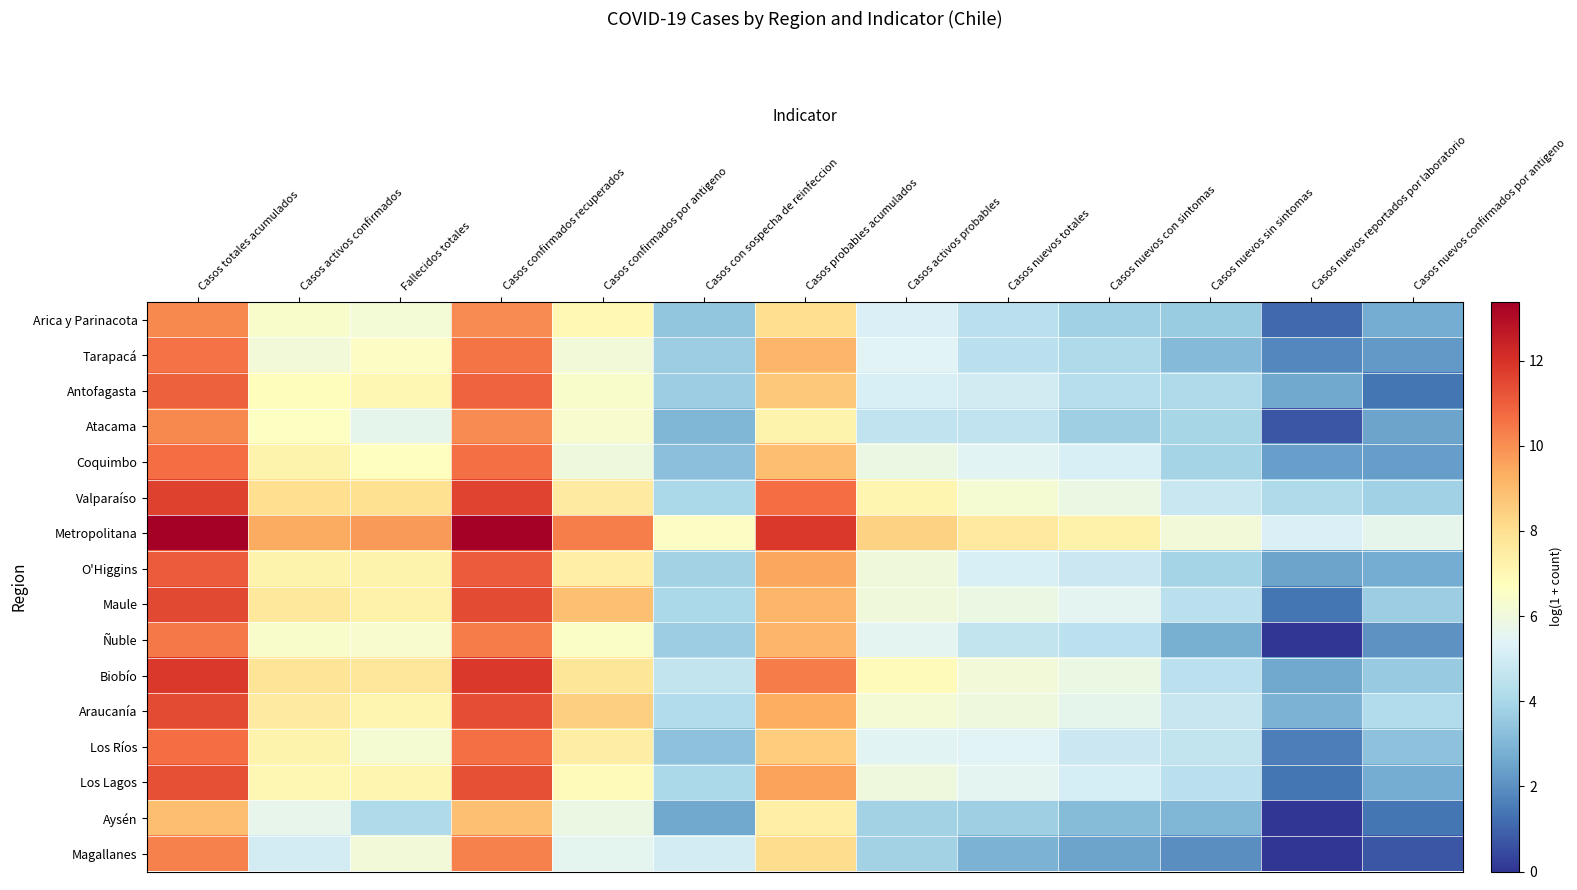

Reading left to right, what are all the values shown in this chart?

Arica y Parinacota: Casos totales acumulados=10.1	Casos activos confirmados=6.4	Fallecidos totales=6.2	Casos confirmados recuperados=10.1	Casos confirmados por antigeno=7.0	Casos con sospecha de reinfeccion=3.4	Casos probables acumulados=8.0	Casos activos probables=5.3	Casos nuevos totales=4.4	Casos nuevos con sintomas=3.8	Casos nuevos sin sintomas=3.6	Casos nuevos reportados por laboratorio=1.1	Casos nuevos confirmados por antigeno=2.7
Tarapacá: Casos totales acumulados=10.6	Casos activos confirmados=6.1	Fallecidos totales=6.6	Casos confirmados recuperados=10.5	Casos confirmados por antigeno=6.1	Casos con sospecha de reinfeccion=3.7	Casos probables acumulados=9.1	Casos activos probables=5.4	Casos nuevos totales=4.4	Casos nuevos con sintomas=4.1	Casos nuevos sin sintomas=3.1	Casos nuevos reportados por laboratorio=1.8	Casos nuevos confirmados por antigeno=2.2
Antofagasta: Casos totales acumulados=11.0	Casos activos confirmados=6.8	Fallecidos totales=7.0	Casos confirmados recuperados=10.9	Casos confirmados por antigeno=6.4	Casos con sospecha de reinfeccion=3.7	Casos probables acumulados=8.7	Casos activos probables=5.2	Casos nuevos totales=5.0	Casos nuevos con sintomas=4.3	Casos nuevos sin sintomas=4.1	Casos nuevos reportados por laboratorio=2.6	Casos nuevos confirmados por antigeno=1.4
Atacama: Casos totales acumulados=10.1	Casos activos confirmados=6.6	Fallecidos totales=5.6	Casos confirmados recuperados=10.1	Casos confirmados por antigeno=6.3	Casos con sospecha de reinfeccion=3.0	Casos probables acumulados=7.2	Casos activos probables=4.6	Casos nuevos totales=4.6	Casos nuevos con sintomas=3.8	Casos nuevos sin sintomas=4.0	Casos nuevos reportados por laboratorio=0.7	Casos nuevos confirmados por antigeno=2.5
Coquimbo: Casos totales acumulados=10.7	Casos activos confirmados=7.2	Fallecidos totales=6.7	Casos confirmados recuperados=10.6	Casos confirmados por antigeno=6.0	Casos con sospecha de reinfeccion=3.3	Casos probables acumulados=8.9	Casos activos probables=5.8	Casos nuevos totales=5.5	Casos nuevos con sintomas=5.2	Casos nuevos sin sintomas=3.9	Casos nuevos reportados por laboratorio=2.4	Casos nuevos confirmados por antigeno=2.3
Valparaíso: Casos totales acumulados=11.6	Casos activos confirmados=8.0	Fallecidos totales=8.0	Casos confirmados recuperados=11.6	Casos confirmados por antigeno=7.5	Casos con sospecha de reinfeccion=4.1	Casos probables acumulados=10.7	Casos activos probables=7.1	Casos nuevos totales=6.2	Casos nuevos con sintomas=5.8	Casos nuevos sin sintomas=4.8	Casos nuevos reportados por laboratorio=4.1	Casos nuevos confirmados por antigeno=3.8
Metropolitana: Casos totales acumulados=13.4	Casos activos confirmados=9.4	Fallecidos totales=9.7	Casos confirmados recuperados=13.3	Casos confirmados por antigeno=10.3	Casos con sospecha de reinfeccion=6.6	Casos probables acumulados=11.8	Casos activos probables=8.4	Casos nuevos totales=7.6	Casos nuevos con sintomas=7.2	Casos nuevos sin sintomas=6.1	Casos nuevos reportados por laboratorio=5.3	Casos nuevos confirmados por antigeno=5.6
O'Higgins: Casos totales acumulados=11.1	Casos activos confirmados=7.2	Fallecidos totales=7.2	Casos confirmados recuperados=11.0	Casos confirmados por antigeno=7.4	Casos con sospecha de reinfeccion=3.9	Casos probables acumulados=9.5	Casos activos probables=6.1	Casos nuevos totales=5.2	Casos nuevos con sintomas=4.9	Casos nuevos sin sintomas=3.9	Casos nuevos reportados por laboratorio=2.5	Casos nuevos confirmados por antigeno=2.7
Maule: Casos totales acumulados=11.5	Casos activos confirmados=7.6	Fallecidos totales=7.3	Casos confirmados recuperados=11.4	Casos confirmados por antigeno=8.8	Casos con sospecha de reinfeccion=4.1	Casos probables acumulados=9.1	Casos activos probables=6.1	Casos nuevos totales=5.8	Casos nuevos con sintomas=5.5	Casos nuevos sin sintomas=4.4	Casos nuevos reportados por laboratorio=1.4	Casos nuevos confirmados por antigeno=3.7
Ñuble: Casos totales acumulados=10.4	Casos activos confirmados=6.4	Fallecidos totales=6.3	Casos confirmados recuperados=10.4	Casos confirmados por antigeno=6.5	Casos con sospecha de reinfeccion=3.7	Casos probables acumulados=9.1	Casos activos probables=5.5	Casos nuevos totales=4.6	Casos nuevos con sintomas=4.5	Casos nuevos sin sintomas=2.8	Casos nuevos reportados por laboratorio=0.0	Casos nuevos confirmados por antigeno=2.1
Biobío: Casos totales acumulados=11.9	Casos activos confirmados=7.8	Fallecidos totales=7.7	Casos confirmados recuperados=11.8	Casos confirmados por antigeno=7.8	Casos con sospecha de reinfeccion=4.6	Casos probables acumulados=10.4	Casos activos probables=6.8	Casos nuevos totales=6.1	Casos nuevos con sintomas=5.8	Casos nuevos sin sintomas=4.5	Casos nuevos reportados por laboratorio=2.6	Casos nuevos confirmados por antigeno=3.6
Araucanía: Casos totales acumulados=11.4	Casos activos confirmados=7.5	Fallecidos totales=7.1	Casos confirmados recuperados=11.4	Casos confirmados por antigeno=8.5	Casos con sospecha de reinfeccion=4.2	Casos probables acumulados=9.3	Casos activos probables=6.2	Casos nuevos totales=6.0	Casos nuevos con sintomas=5.6	Casos nuevos sin sintomas=4.8	Casos nuevos reportados por laboratorio=2.9	Casos nuevos confirmados por antigeno=4.2
Los Ríos: Casos totales acumulados=10.7	Casos activos confirmados=7.2	Fallecidos totales=6.3	Casos confirmados recuperados=10.7	Casos confirmados por antigeno=7.4	Casos con sospecha de reinfeccion=3.3	Casos probables acumulados=8.5	Casos activos probables=5.4	Casos nuevos totales=5.4	Casos nuevos con sintomas=4.8	Casos nuevos sin sintomas=4.6	Casos nuevos reportados por laboratorio=1.6	Casos nuevos confirmados por antigeno=3.3
Los Lagos: Casos totales acumulados=11.3	Casos activos confirmados=7.0	Fallecidos totales=7.1	Casos confirmados recuperados=11.3	Casos confirmados por antigeno=6.8	Casos con sospecha de reinfeccion=4.1	Casos probables acumulados=9.6	Casos activos probables=6.0	Casos nuevos totales=5.5	Casos nuevos con sintomas=5.1	Casos nuevos sin sintomas=4.4	Casos nuevos reportados por laboratorio=1.4	Casos nuevos confirmados por antigeno=2.7
Aysén: Casos totales acumulados=8.9	Casos activos confirmados=5.7	Fallecidos totales=4.1	Casos confirmados recuperados=8.9	Casos confirmados por antigeno=5.8	Casos con sospecha de reinfeccion=2.6	Casos probables acumulados=7.3	Casos activos probables=3.9	Casos nuevos totales=3.8	Casos nuevos con sintomas=3.2	Casos nuevos sin sintomas=3.0	Casos nuevos reportados por laboratorio=0.0	Casos nuevos confirmados por antigeno=1.4
Magallanes: Casos totales acumulados=10.3	Casos activos confirmados=5.1	Fallecidos totales=6.1	Casos confirmados recuperados=10.2	Casos confirmados por antigeno=5.6	Casos con sospecha de reinfeccion=5.0	Casos probables acumulados=8.1	Casos activos probables=3.9	Casos nuevos totales=2.9	Casos nuevos con sintomas=2.5	Casos nuevos sin sintomas=1.9	Casos nuevos reportados por laboratorio=0.0	Casos nuevos confirmados por antigeno=0.7